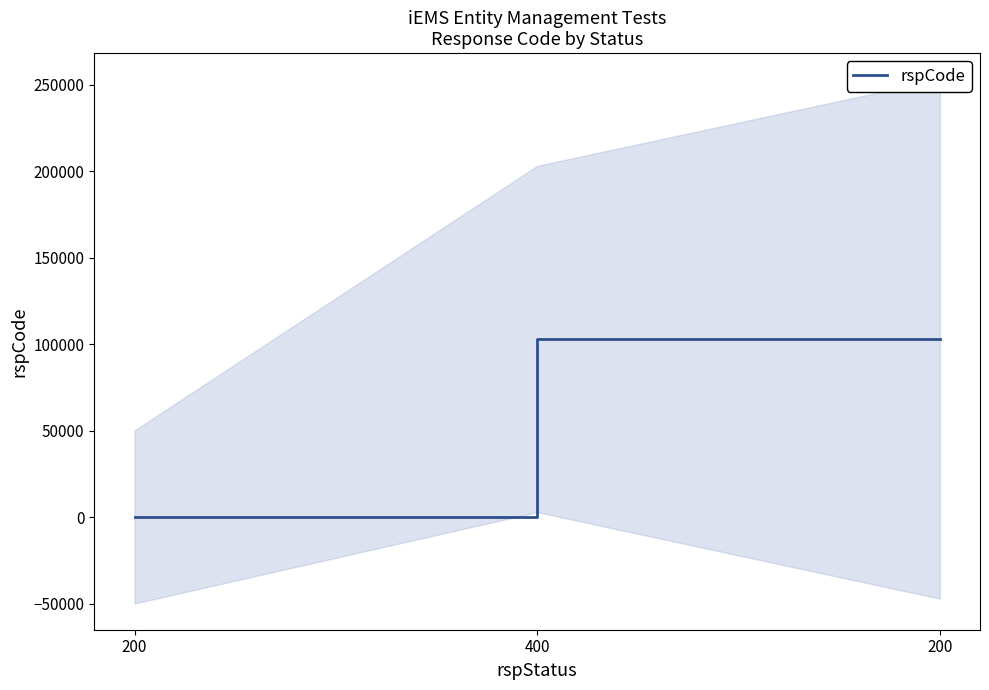

How many distinct data groups are displayed?

1